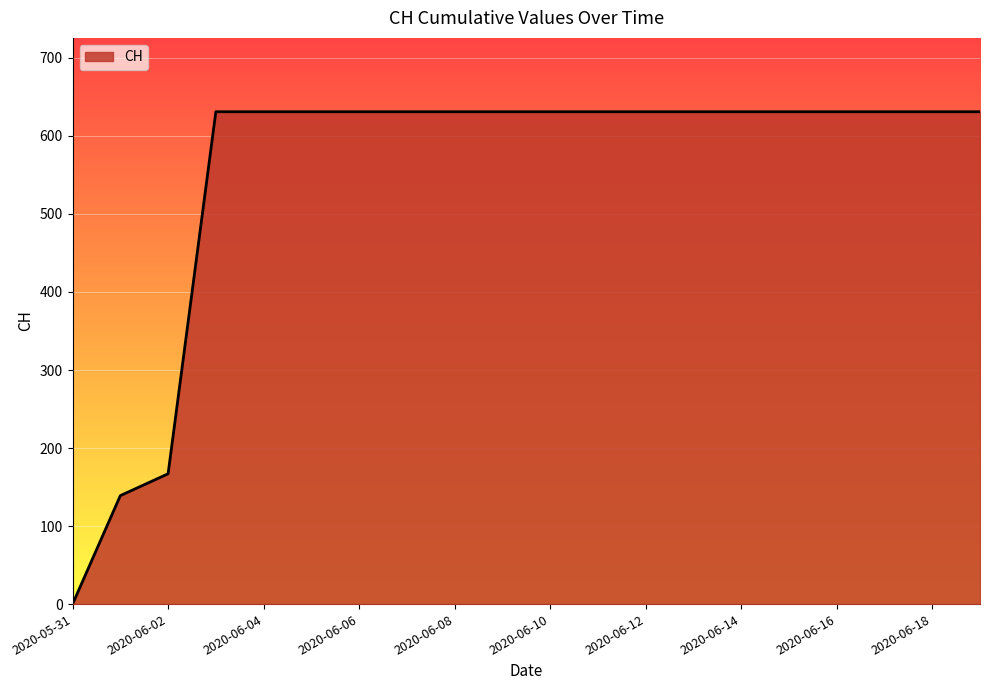

Reading right to left, what are all the values shown in this chart?

631	631	631	631	631	631	631	631	631	631	631	631	631	631	631	631	631	167	139	0